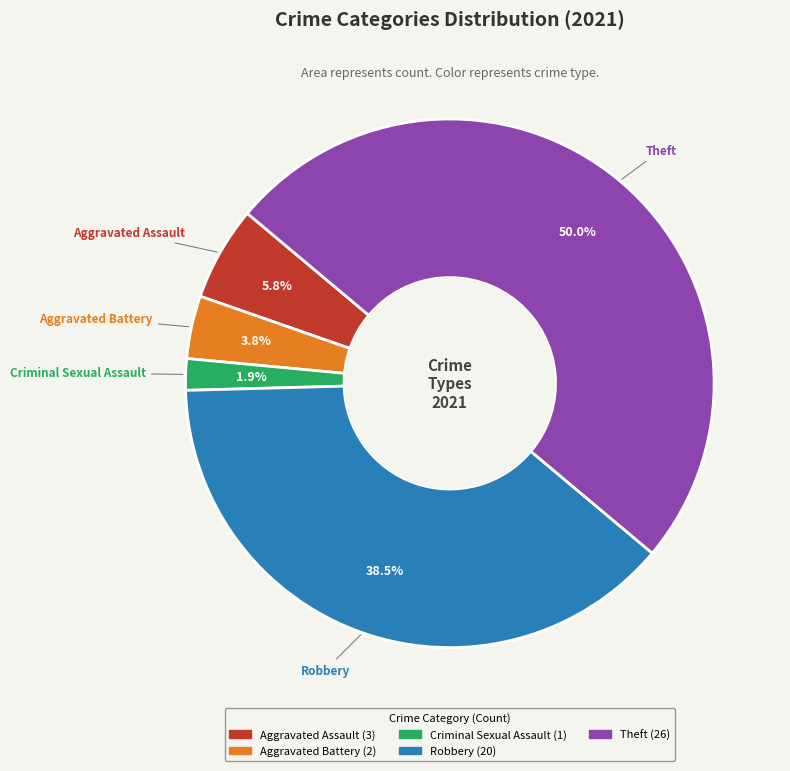

How many segments does this pie chart have?

5